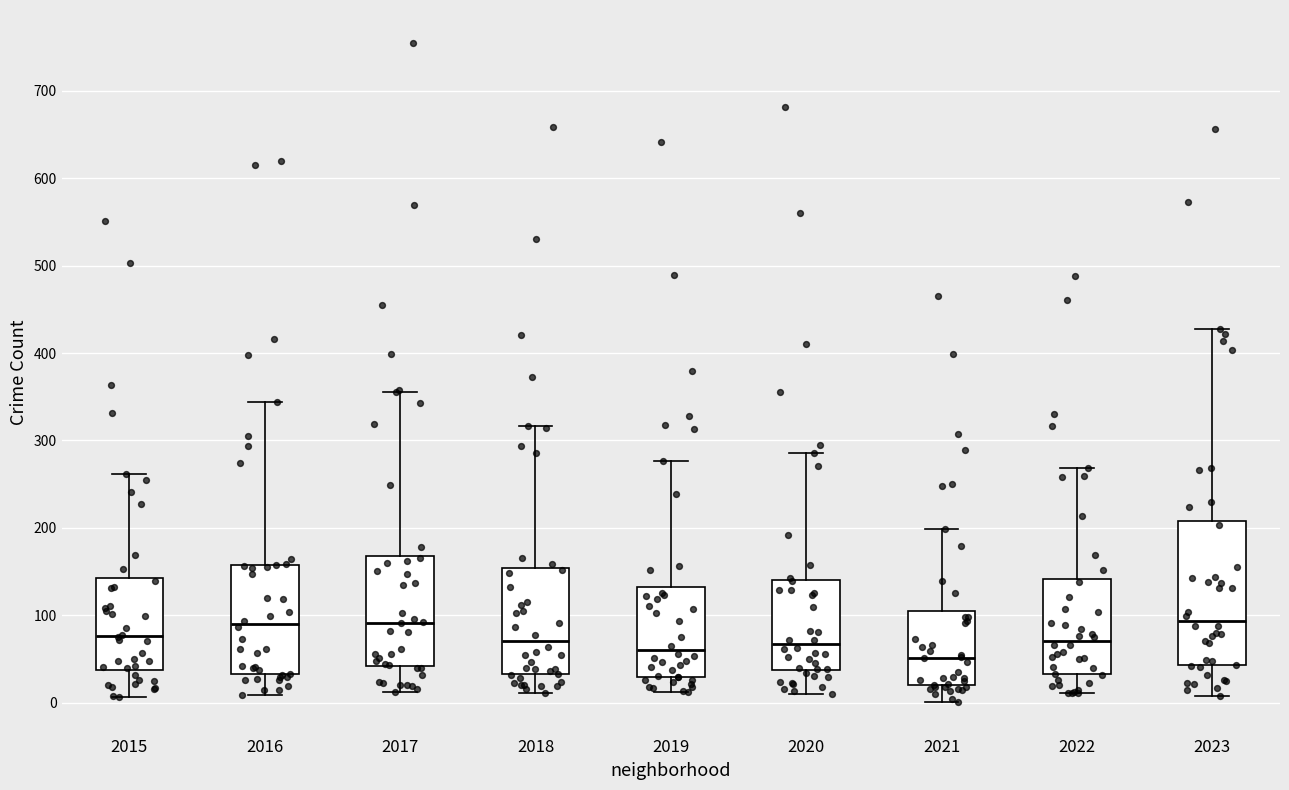

Where does the lower whisker of the box at x = 2020 end on the y-axis? The values are not printed on the chart, so give them approximately, as read against the axis.

10